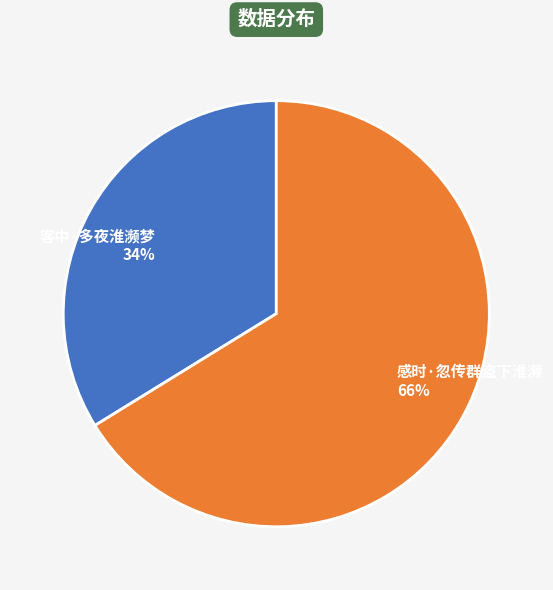

Count the number of slices in the pie.

2